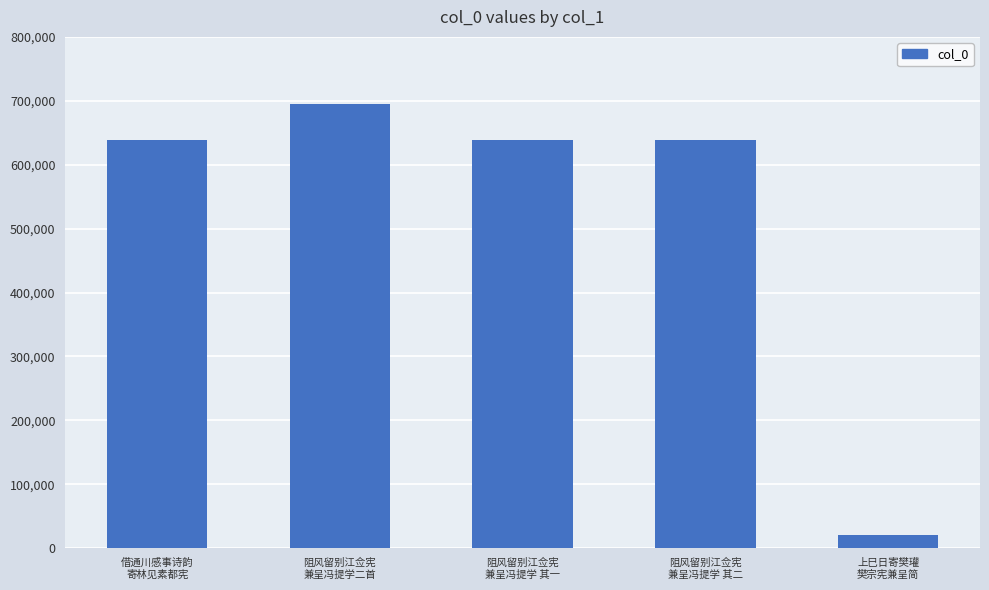

What is the value of the 3rd bar from the left?

638214